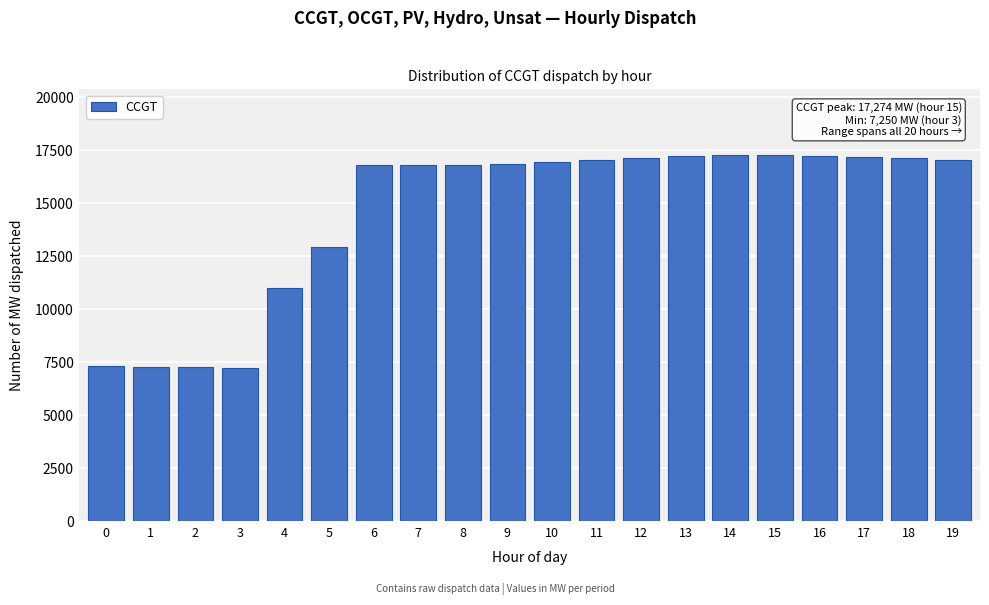

What is the minimum value shown in the chart?

7250